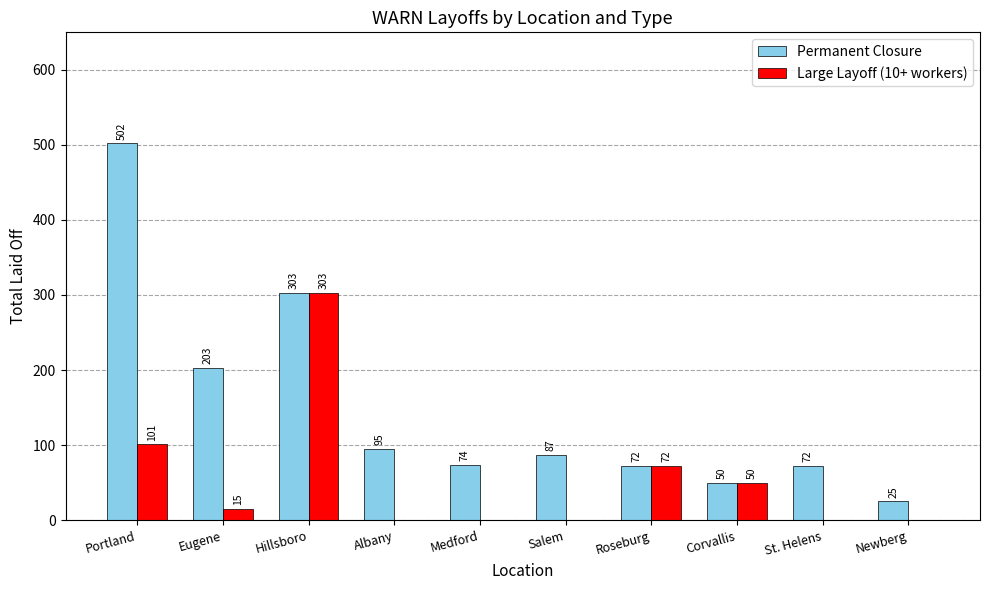

Reading right to left, transcribe all the data shown in this chart.

Permanent Closure: 25	72	50	72	87	74	95	303	203	502
Large Layoff (10+ workers): 0	0	50	72	0	0	0	303	15	101